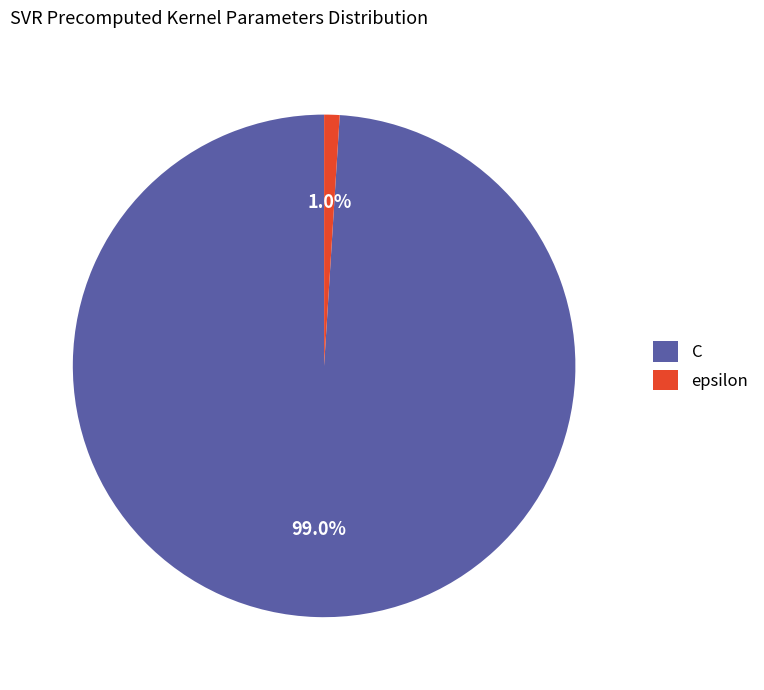

Is it true that C is 99% of the pie?

True